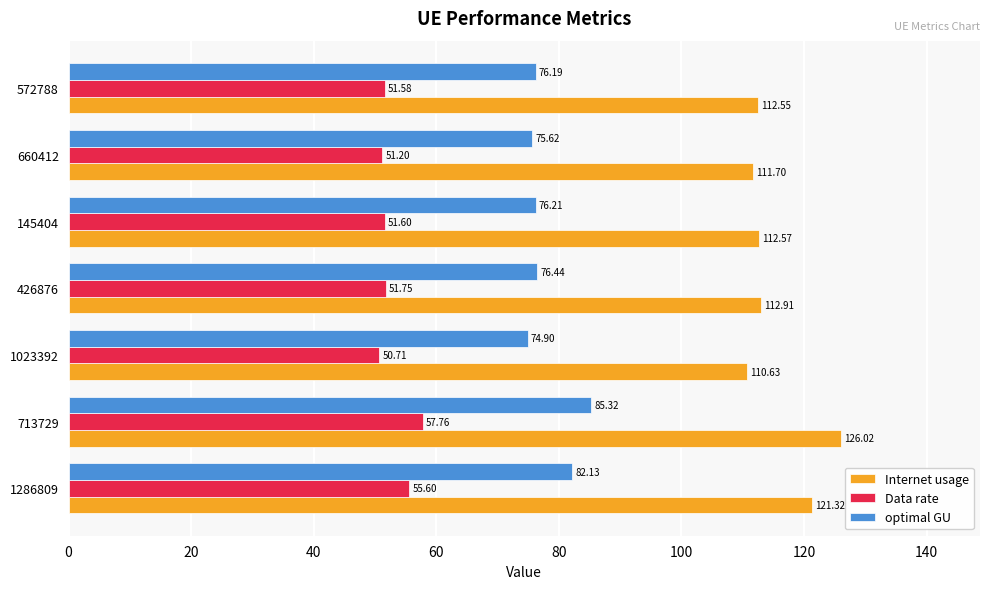

At how many categories does at least one series exceed 108?

7